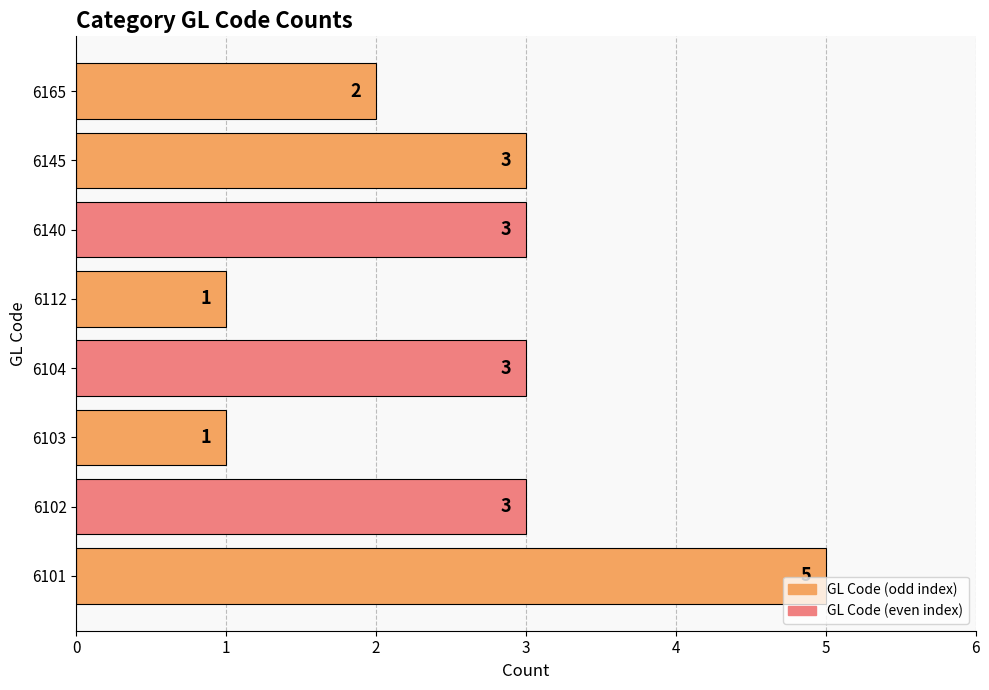

True or false: the data shows 4 at 6102.

False